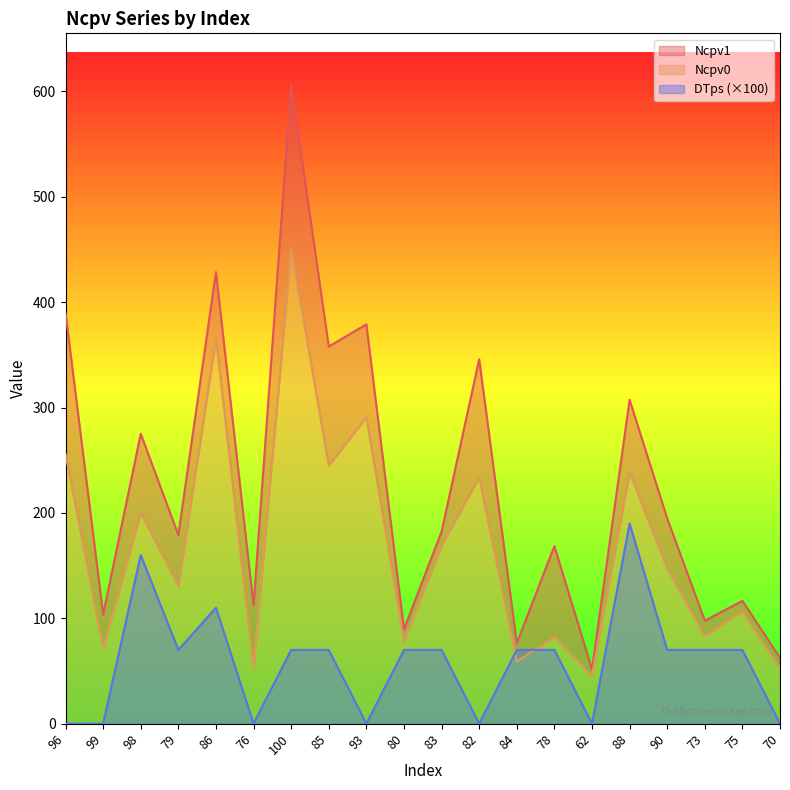

How many values in the Ncpv0 series are below 147?

10